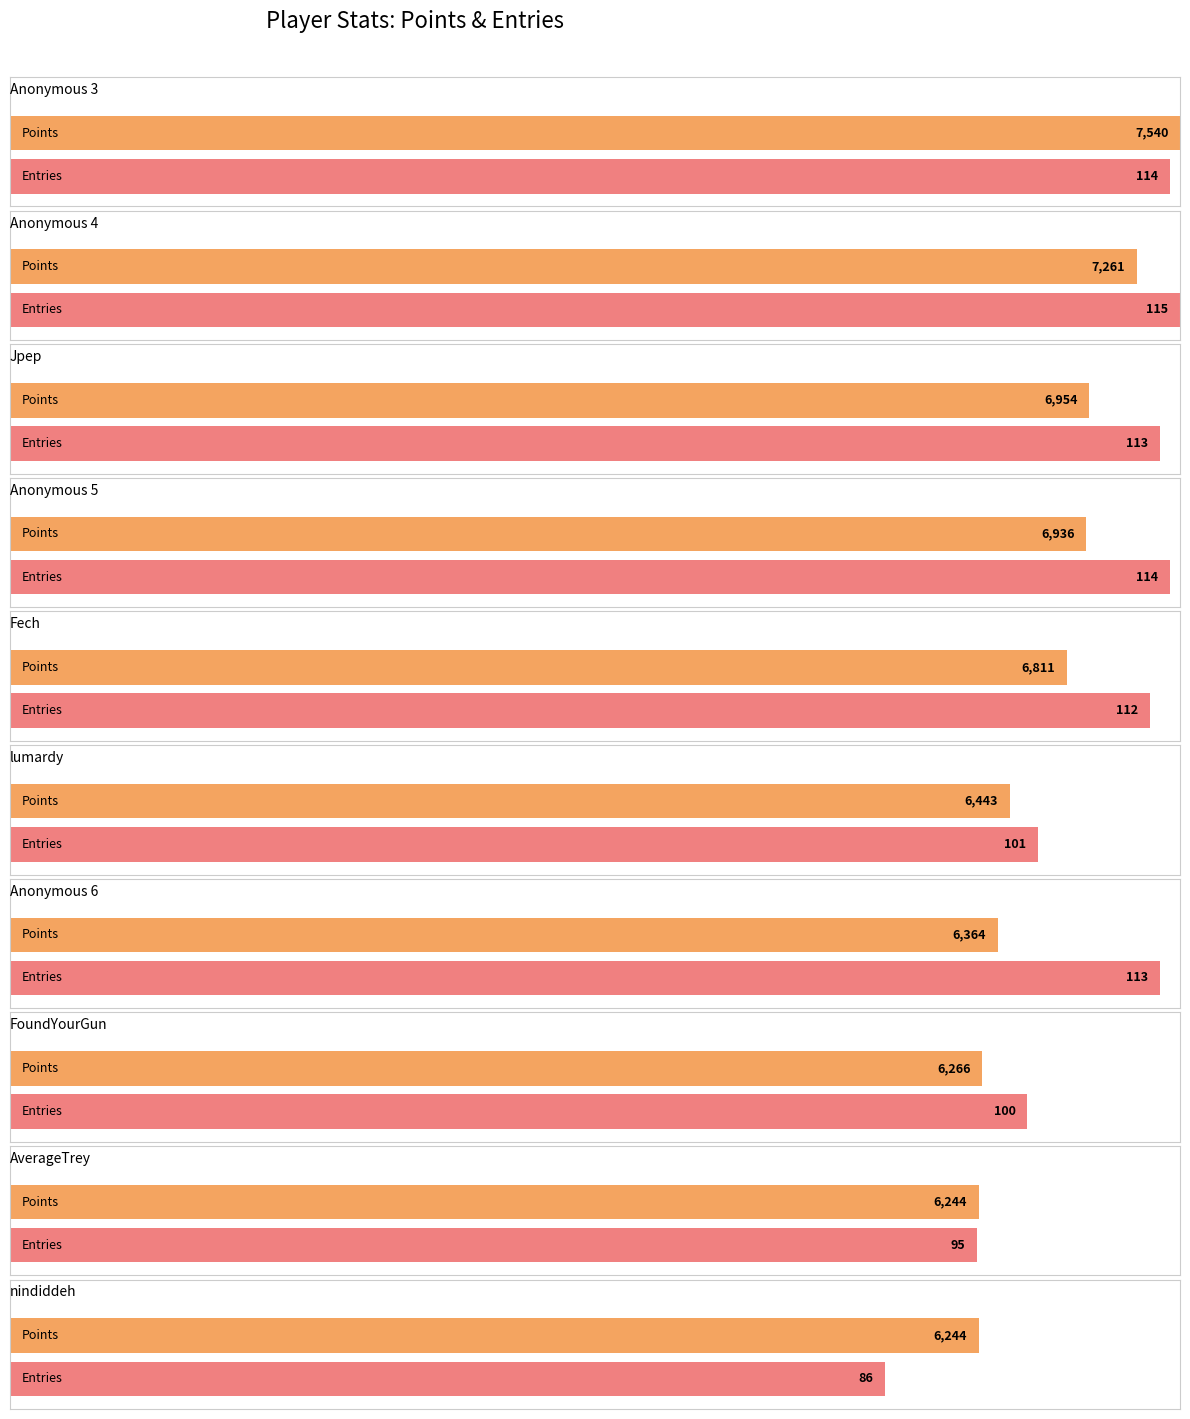

Are the bars horizontal?

Yes